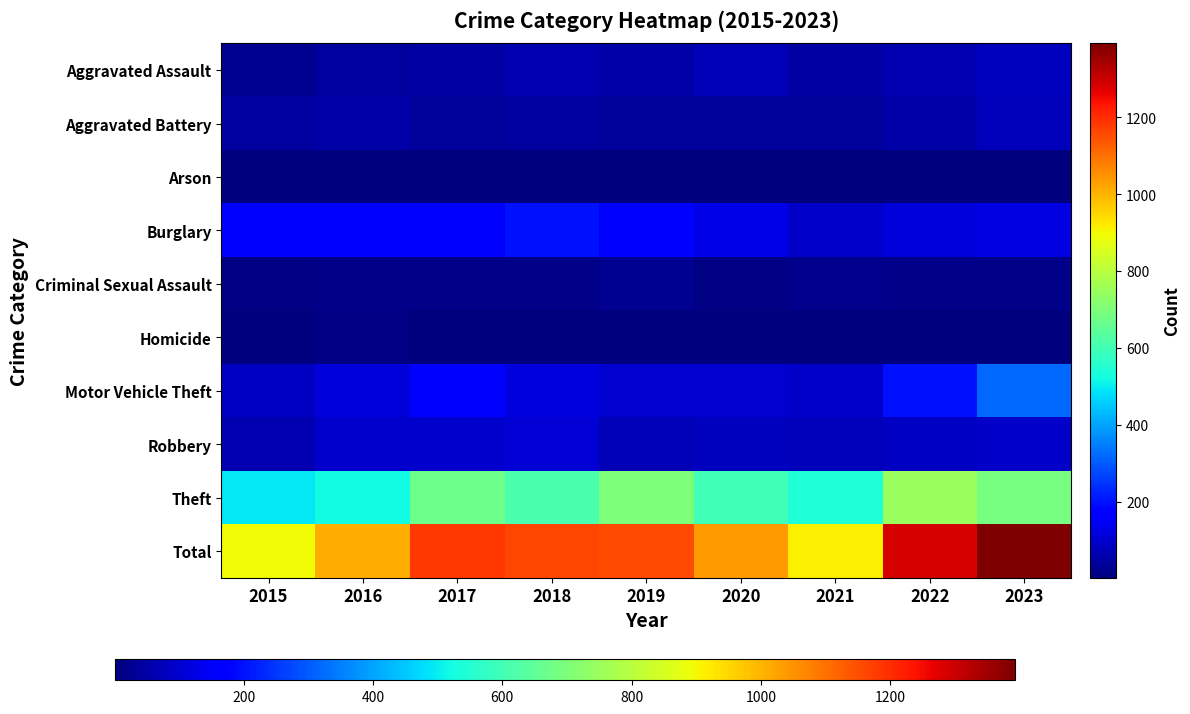

Rank the series at 2019 from highest to lowest value.

Total, Theft, Burglary, Motor Vehicle Theft, Robbery, Aggravated Assault, Aggravated Battery, Criminal Sexual Assault, Homicide, Arson